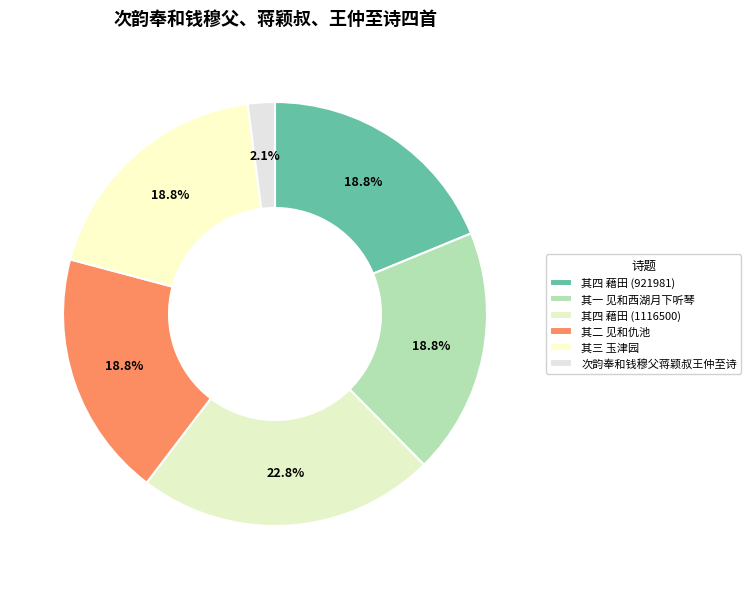

Count the number of slices in the pie.

6